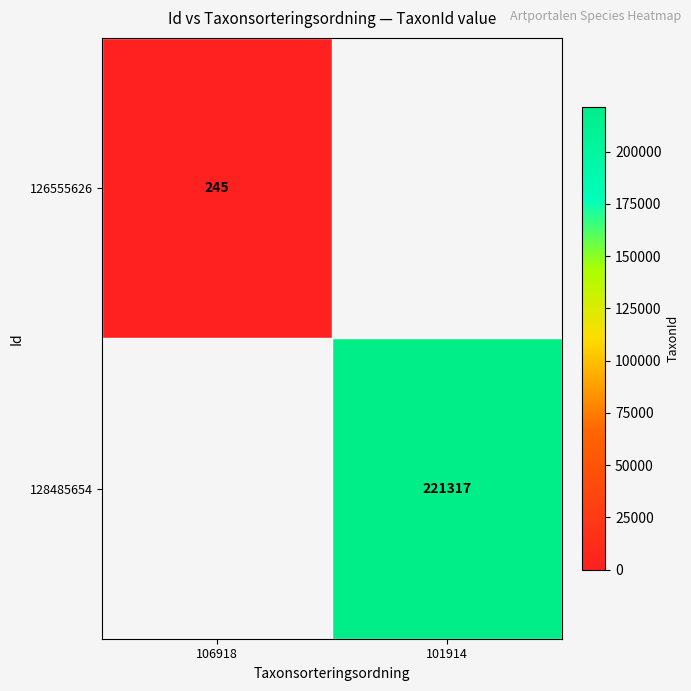

What is the smallest value displayed?

245.0